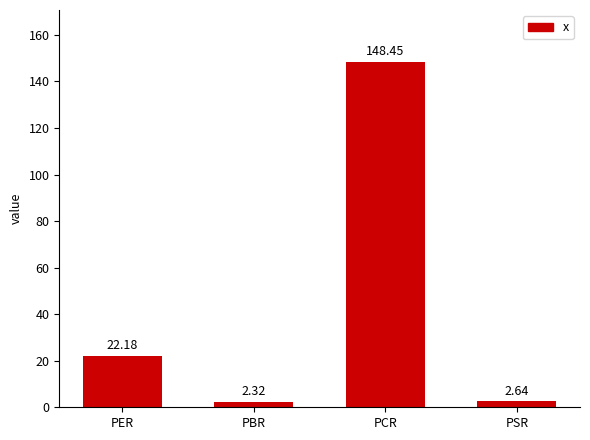

Where does the data first go above 22?

PER